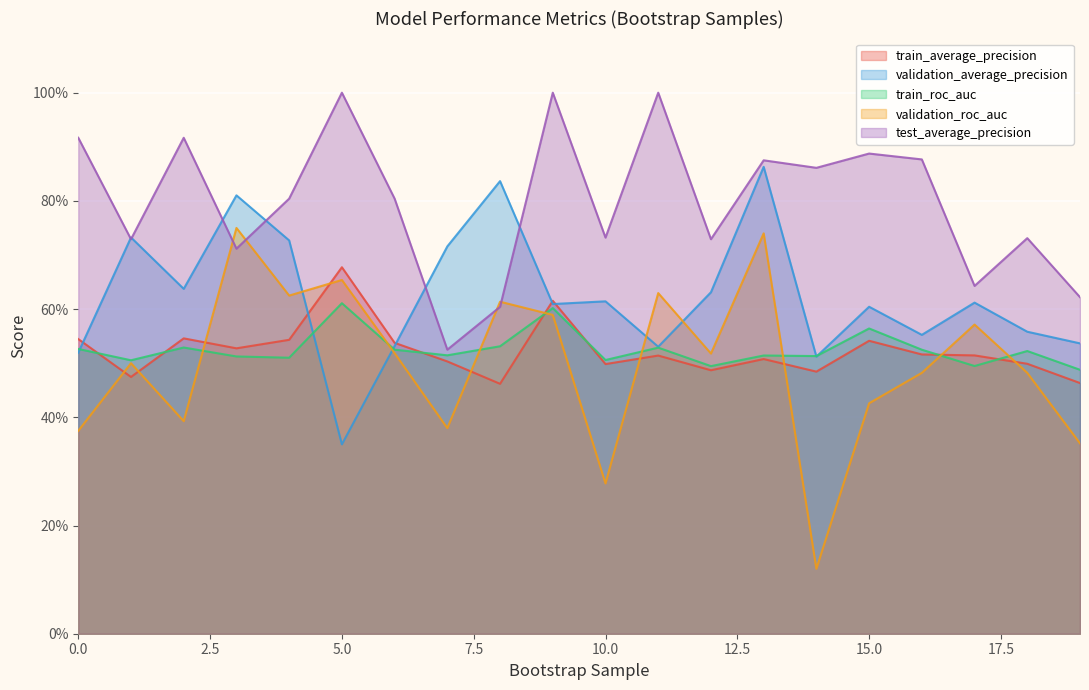

Where is the first local minimum for test_average_precision?

1